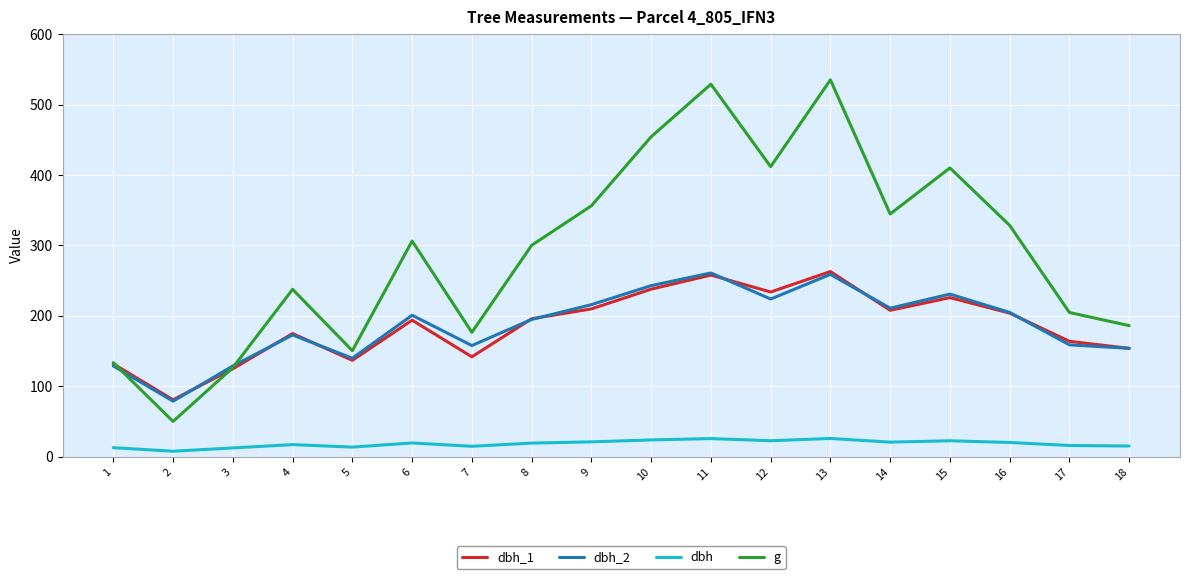

At 9, list the series in order from largest to smallest.

g, dbh_2, dbh_1, dbh